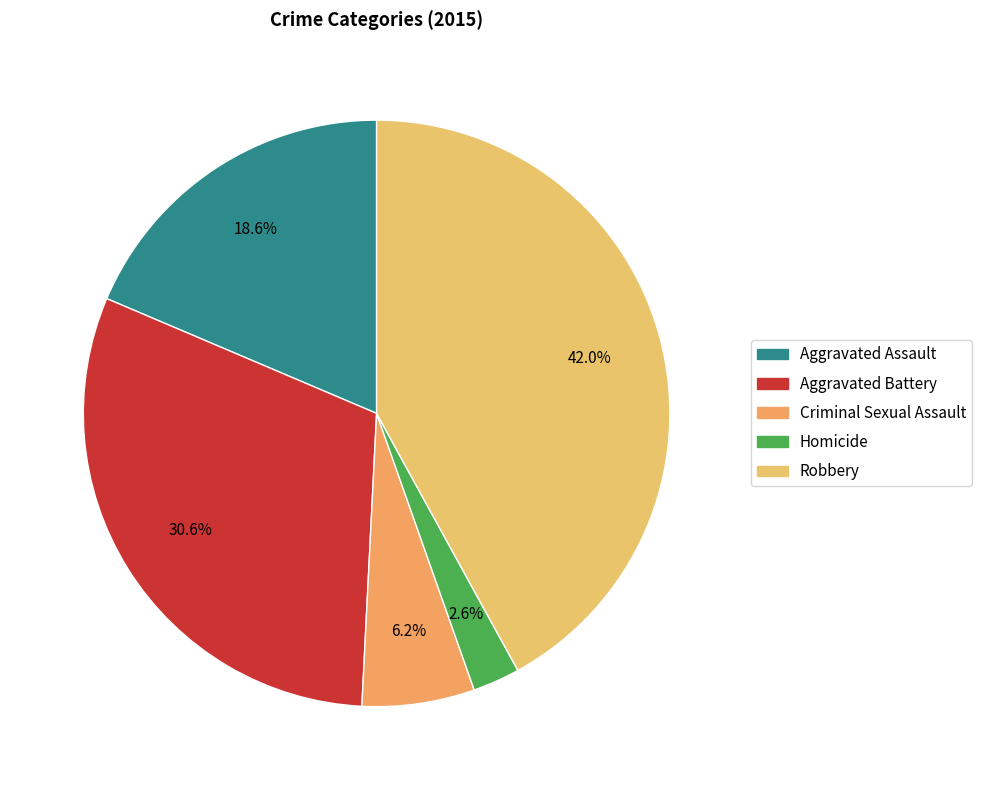

True or false: Aggravated Assault accounts for 19% of the total.

True